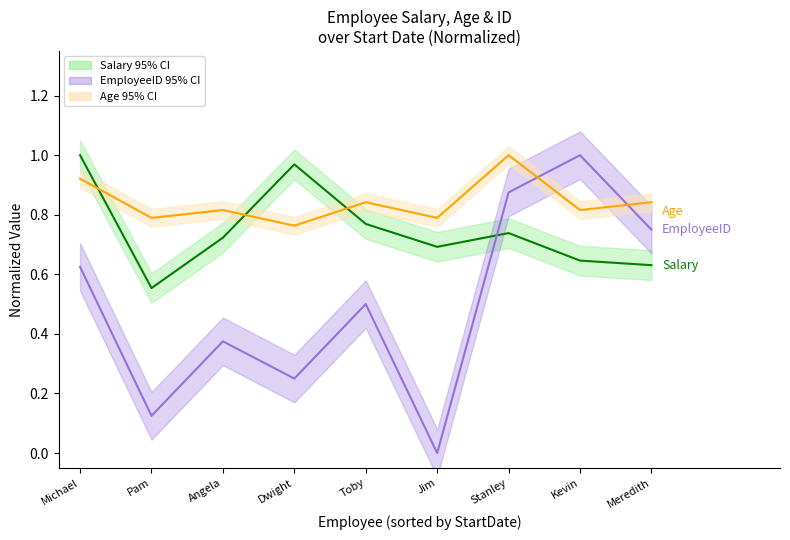

List the labels in order of Salary value, largest first.

Michael, Dwight, Toby, Stanley, Angela, Jim, Kevin, Meredith, Pam